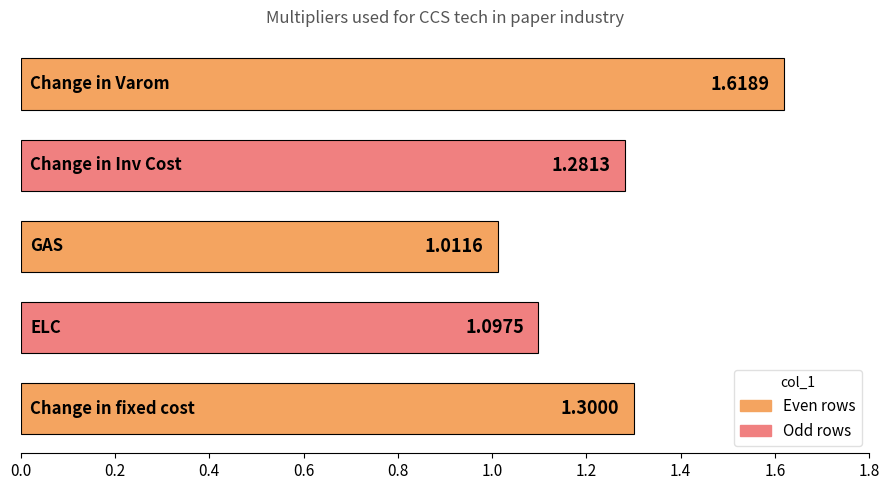

What is the difference between the maximum and minimum values?

0.6